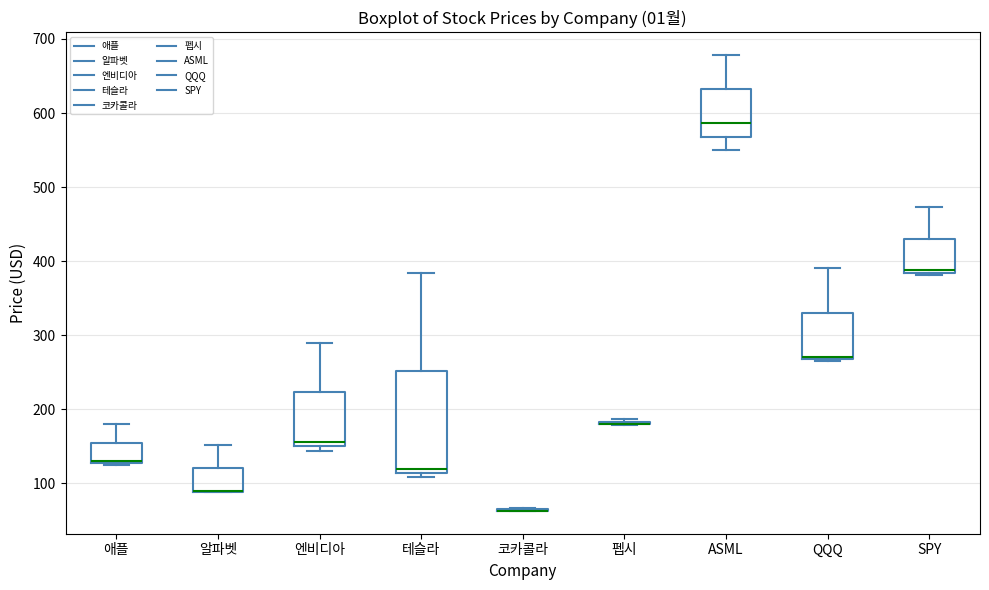

Which box is the tallest, from its lower edge to its upper edge?

테슬라